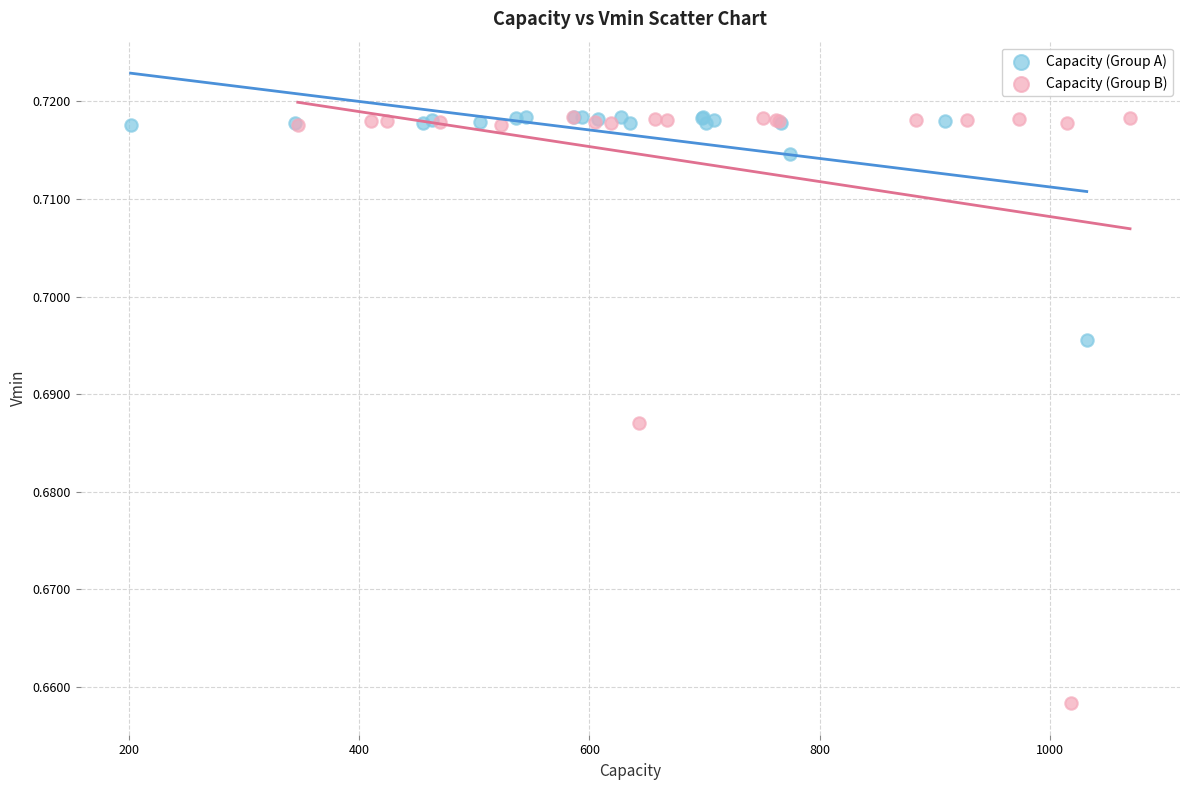

What are all the series names shown in the legend?

Capacity (Group A), Capacity (Group B)